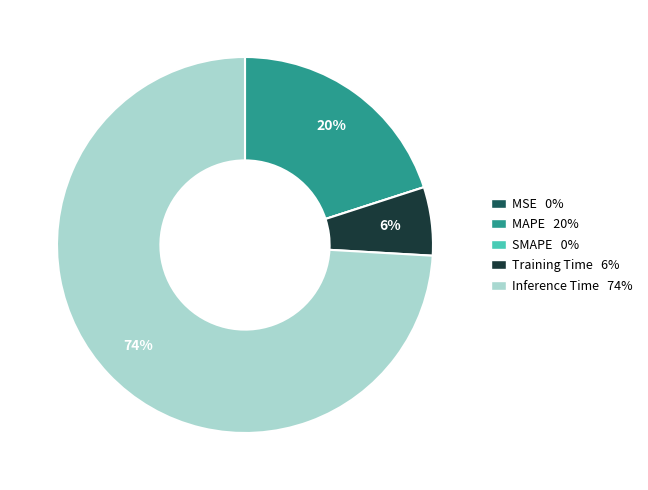

Does Inference Time represent more than half of the total?

Yes